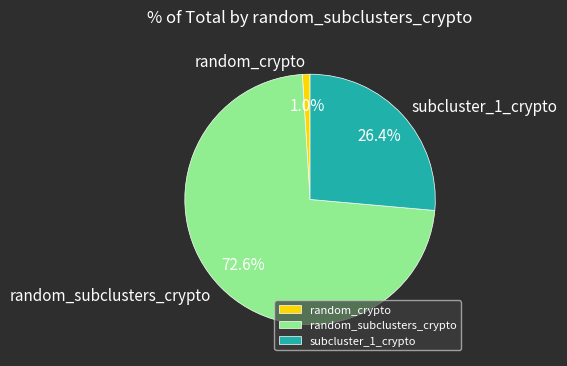

What is the total percentage of random_subclusters_crypto and subcluster_1_crypto?

99.0%